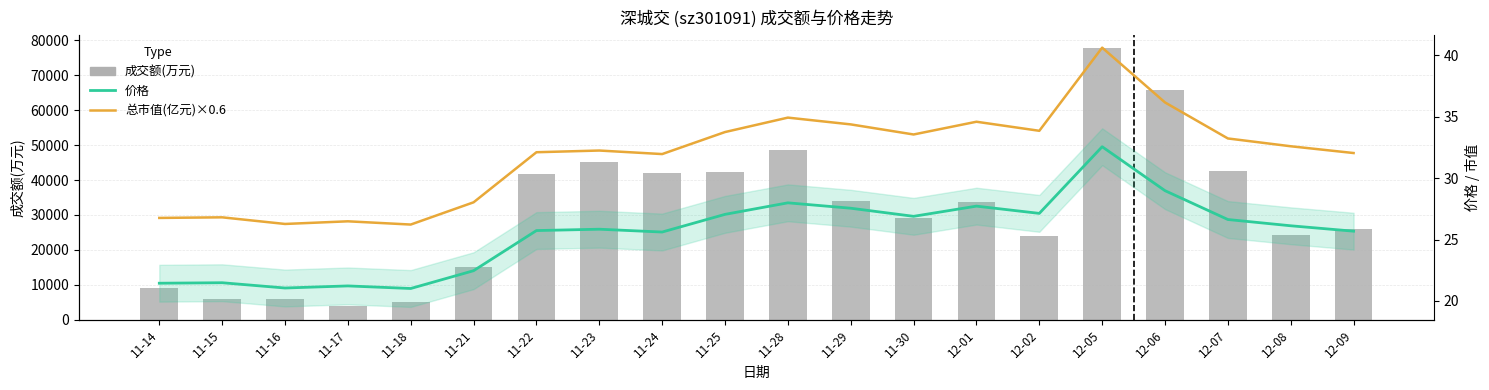

At which label does 成交额(万元) first exceed 33774?

11-22